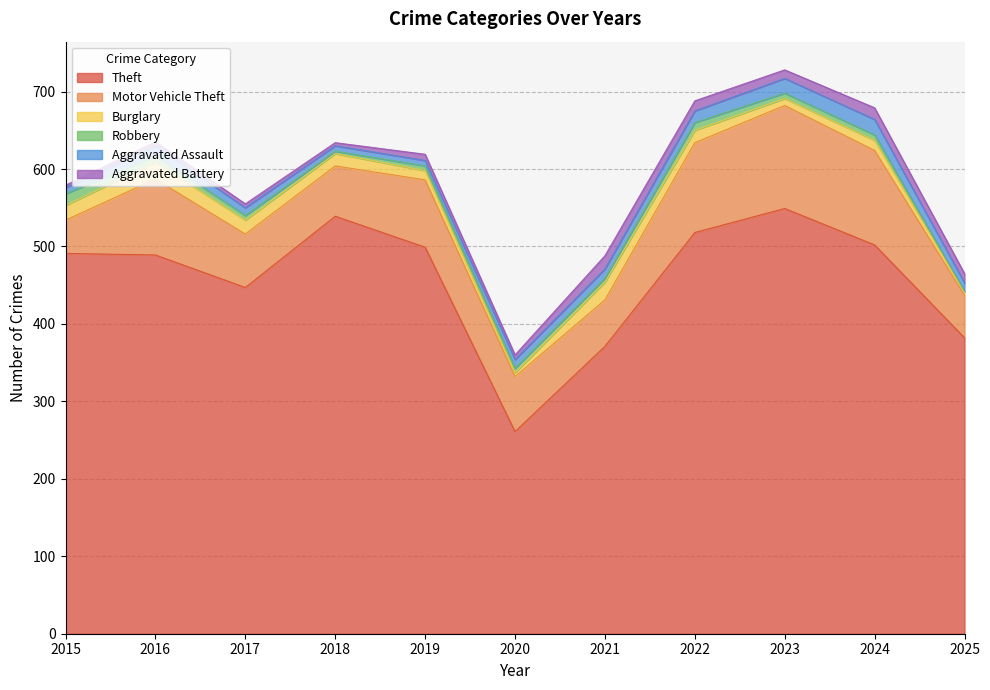

Reading right to left, list all the values displayed in this chart.

Theft: 2025=382	2024=502	2023=549	2022=518	2021=371	2020=261	2019=499	2018=539	2017=447	2016=489	2015=491
Motor Vehicle Theft: 2025=55	2024=122	2023=133	2022=116	2021=60	2020=71	2019=87	2018=65	2017=69	2016=98	2015=43
Burglary: 2025=4	2024=13	2023=9	2022=16	2021=23	2020=5	2019=12	2018=16	2017=18	2016=22	2015=19
Robbery: 2025=1	2024=7	2023=7	2022=10	2021=5	2020=6	2019=6	2018=3	2017=6	2016=8	2015=15
Aggravated Assault: 2025=11	2024=20	2023=19	2022=15	2021=12	2020=11	2019=7	2018=7	2017=10	2016=13	2015=8
Aggravated Battery: 2025=12	2024=15	2023=11	2022=13	2021=17	2020=6	2019=8	2018=4	2017=5	2016=5	2015=3